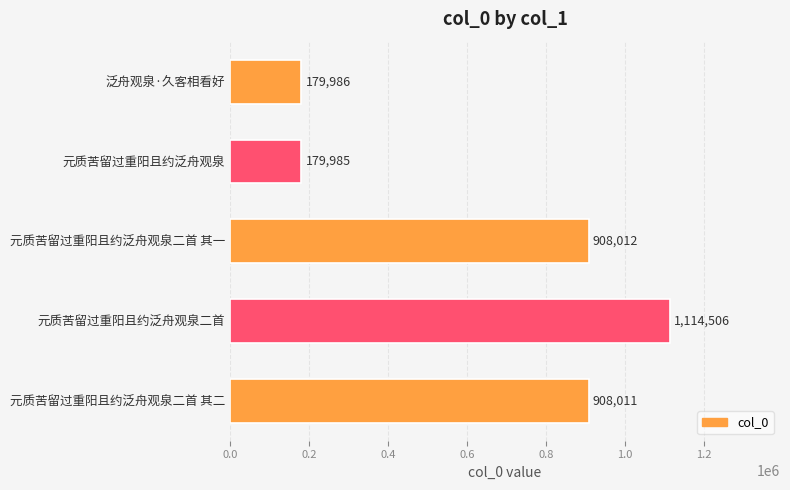

What is the label of the 5th bar from the bottom?

泛舟观泉·久客相看好